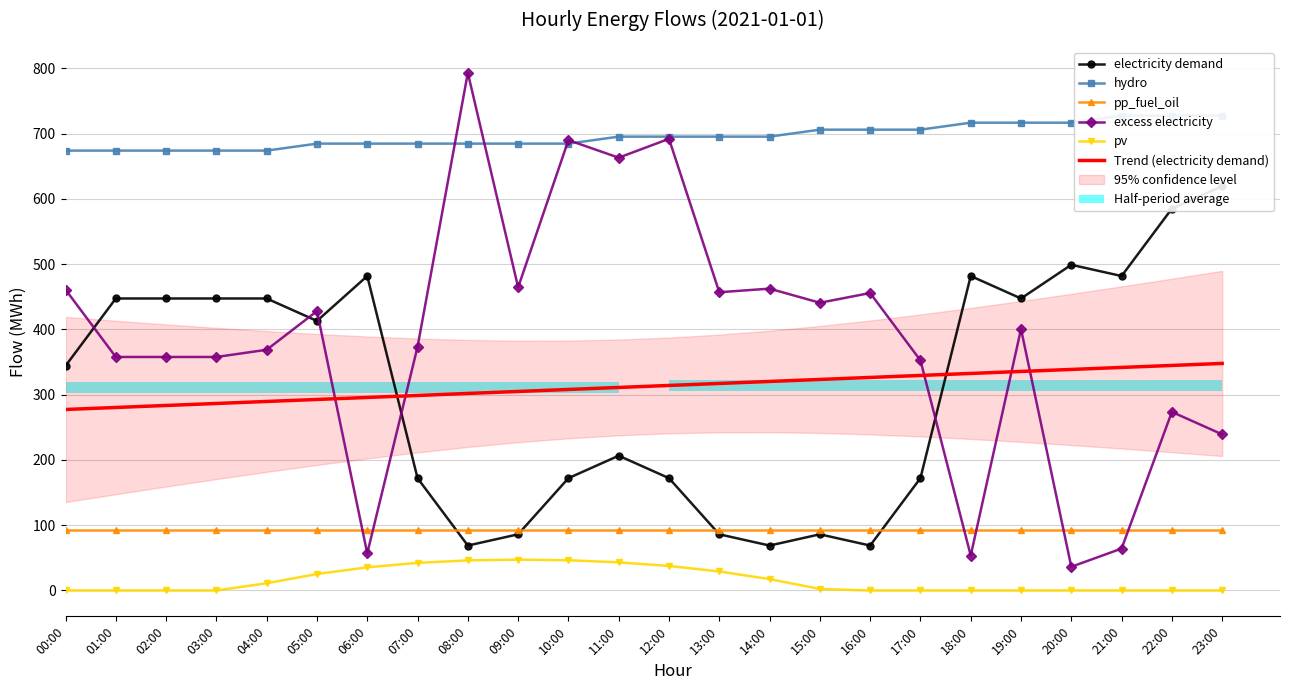

At which label does hydro reach its peak?

21:00